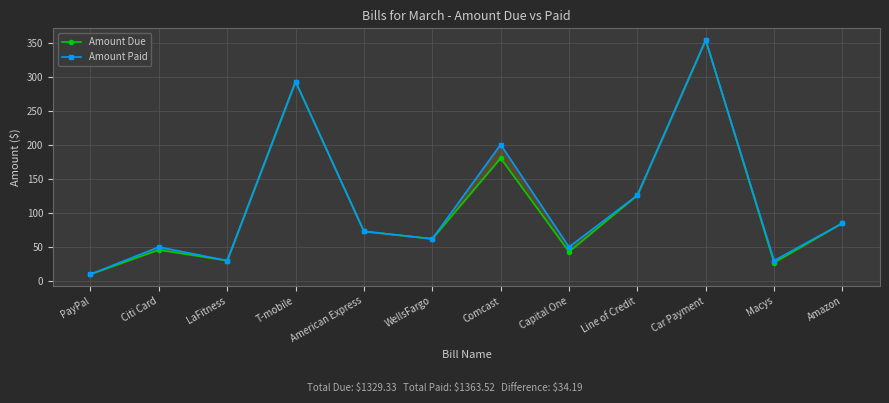

True or false: Amount Due has a value of 221.8 at Line of Credit.

False